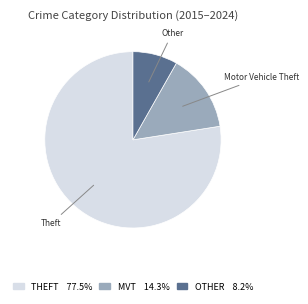

How many slices are in this pie chart?

3